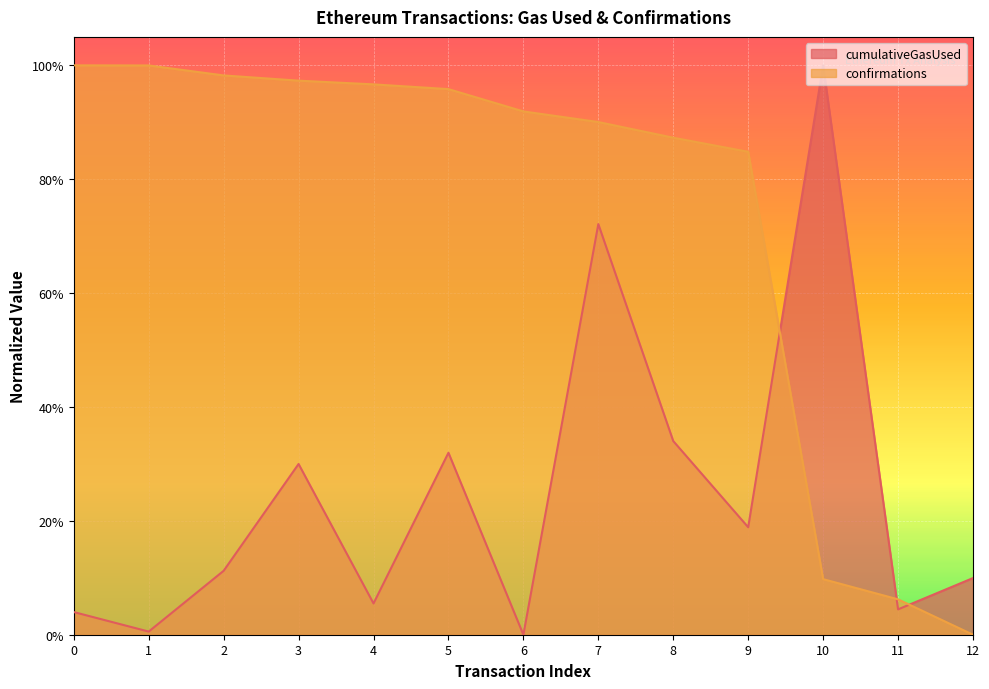

What is the difference between the highest and lowest values at 10?

0.9